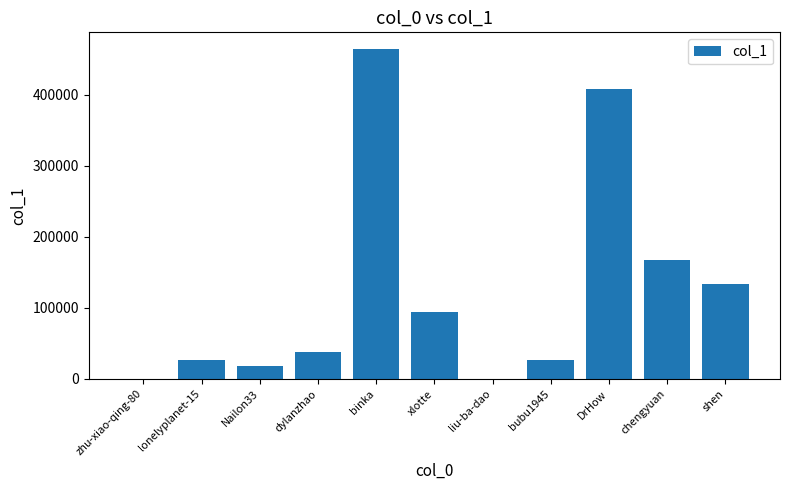

How many data points does each series have?

11